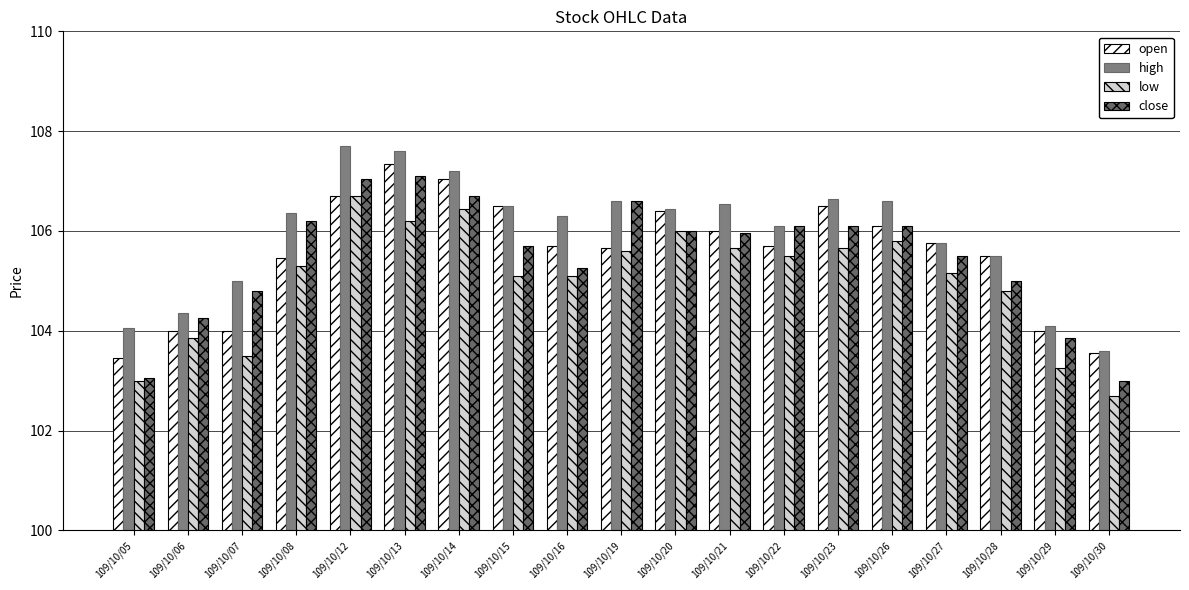

True or false: close has a value of 165.6 at 109/10/13.

False